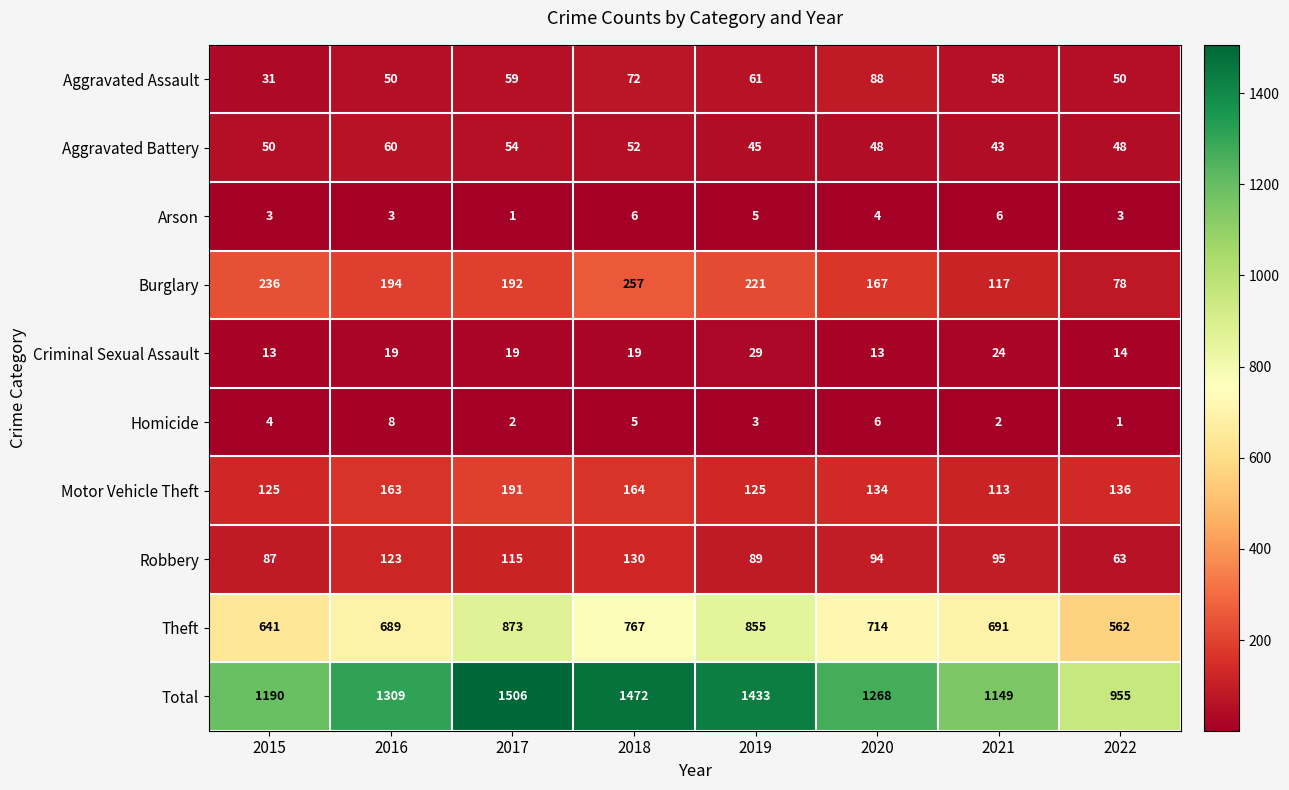

What is the difference between the second highest and second lowest values in the Total series?

323